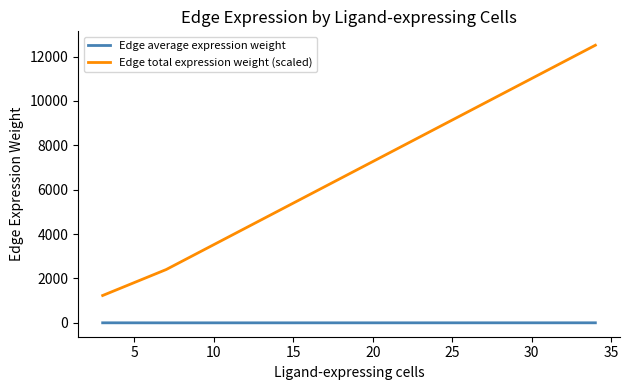

Rank the series by their average value, from lowest to highest.

Edge average expression weight, Edge total expression weight (scaled)